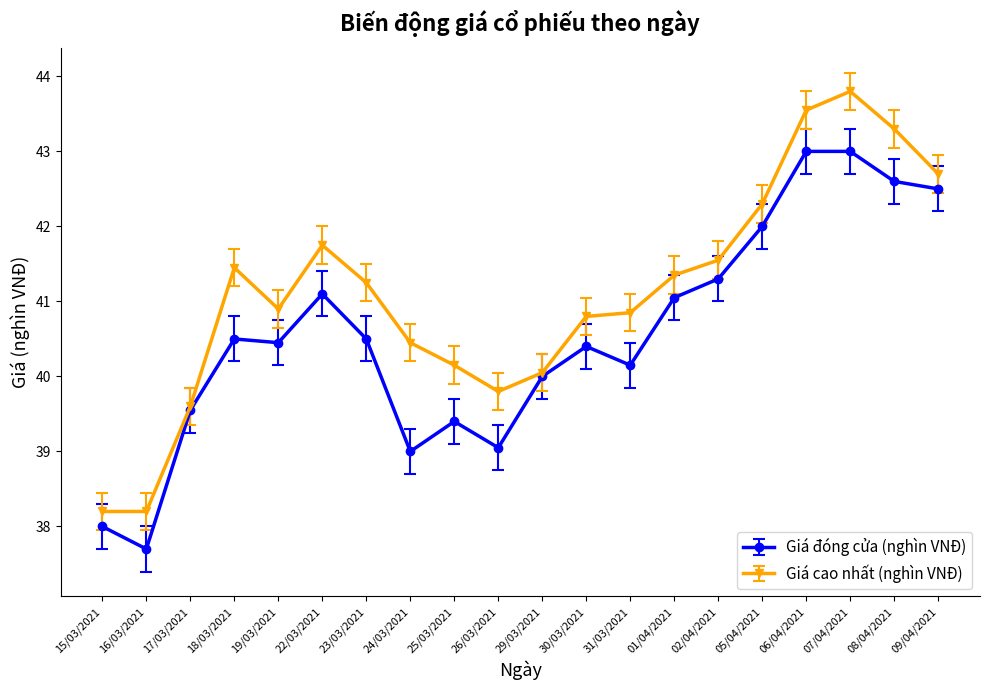

What position from the left is 06/04/2021?

17